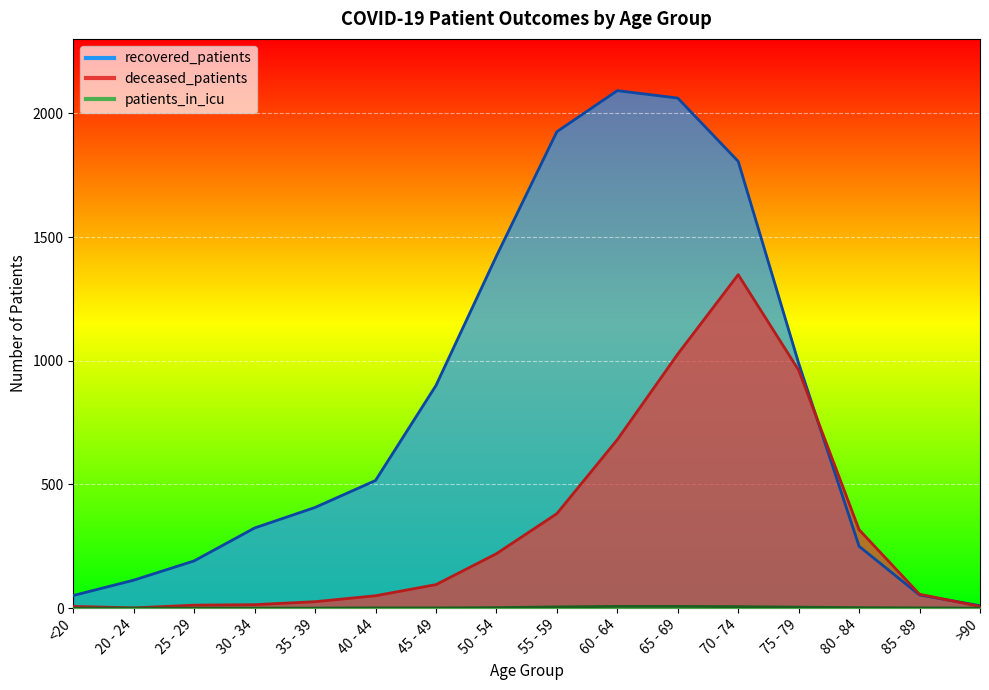

How many patients_in_icu values are between 0 and 5?

13